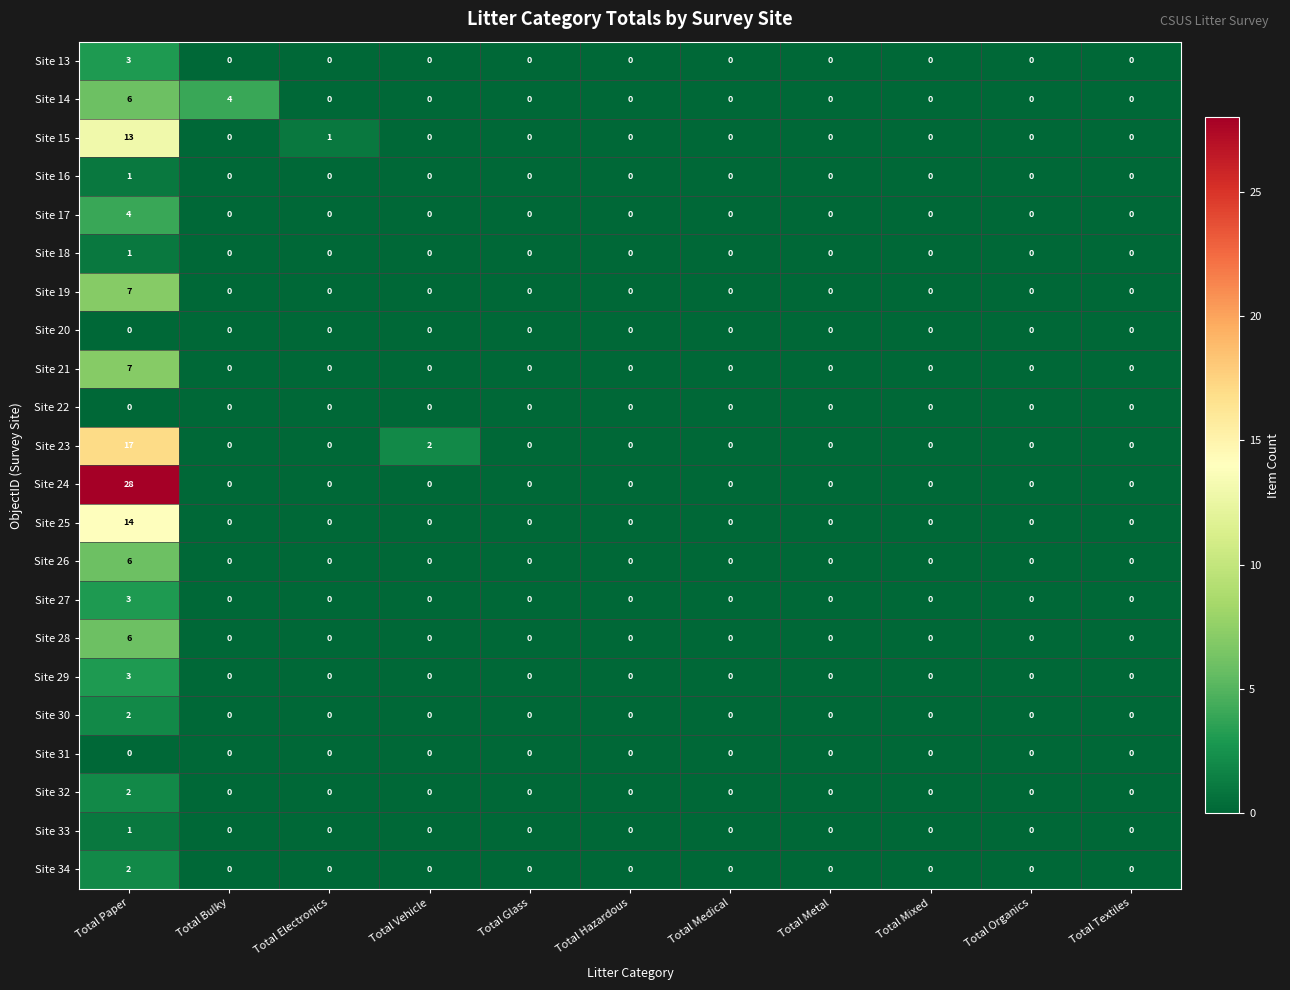

How many Site 28 values are between 0 and 1?

10